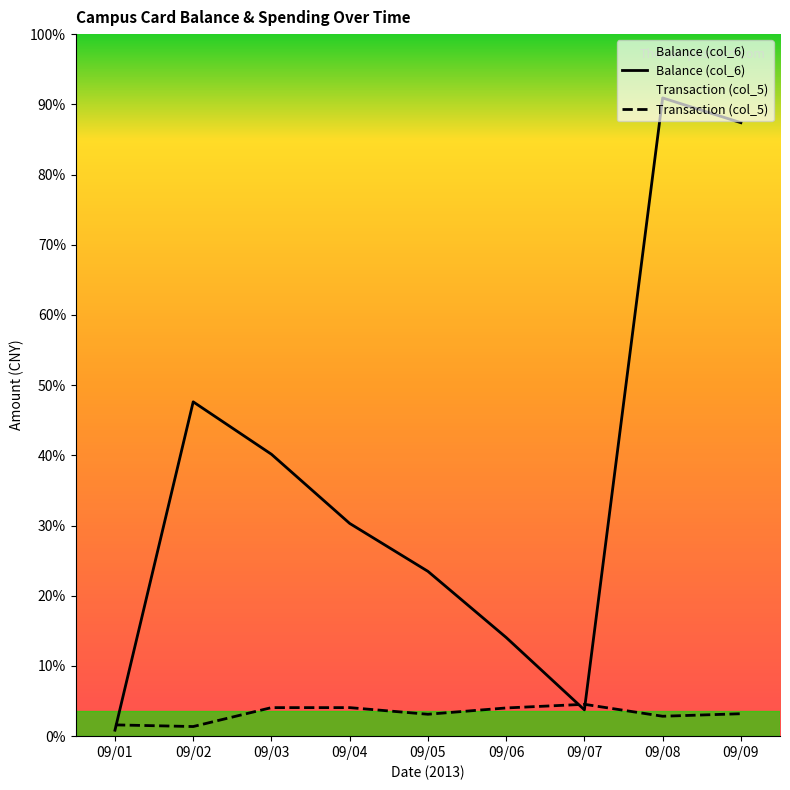

Where do Balance (col_6) and Transaction (col_5) first cross each other?

09/01 and 09/02